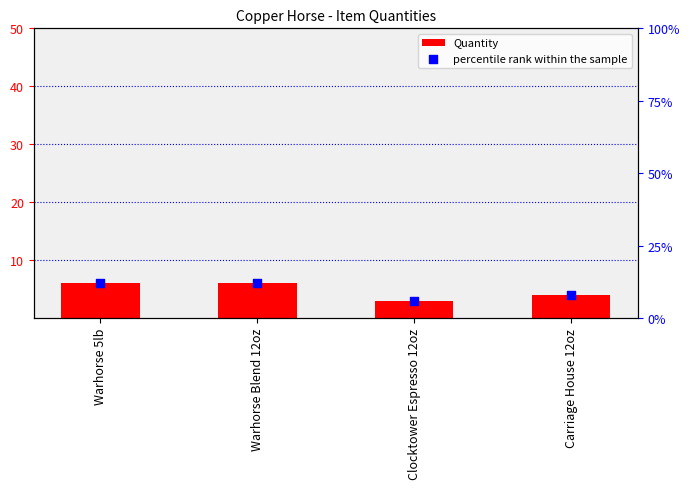

At which category is the sum across all series the highest?

Warhorse 5lb